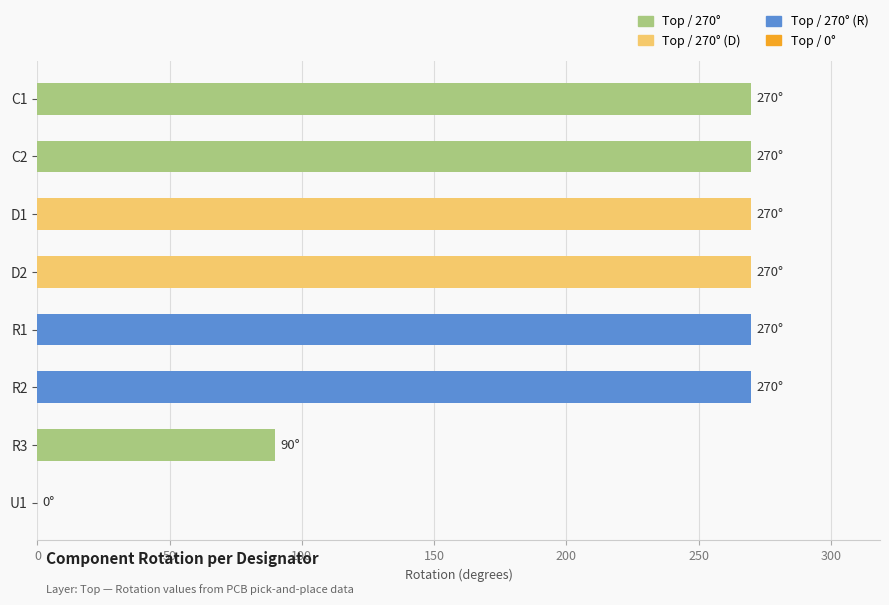

The chart shows a value of 270 at D1. True or false?

True